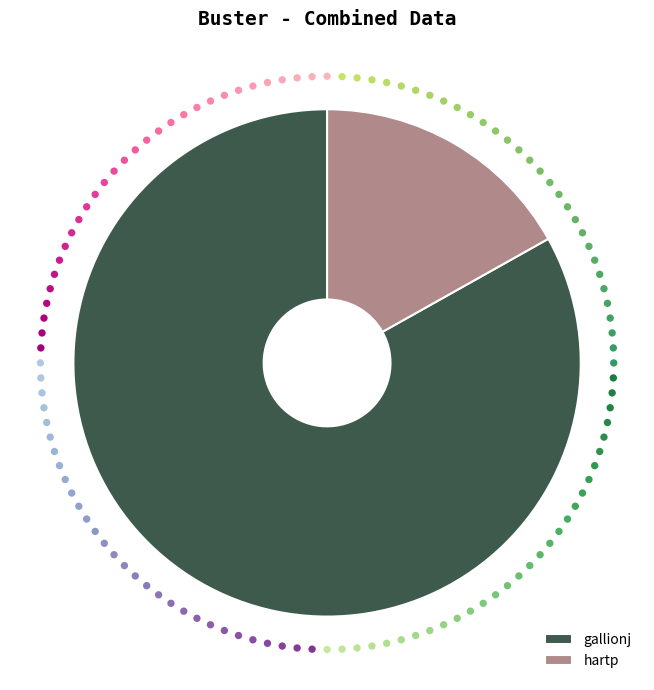

To the nearest percent, what is the combined percentage of hartp and gallionj?

100%